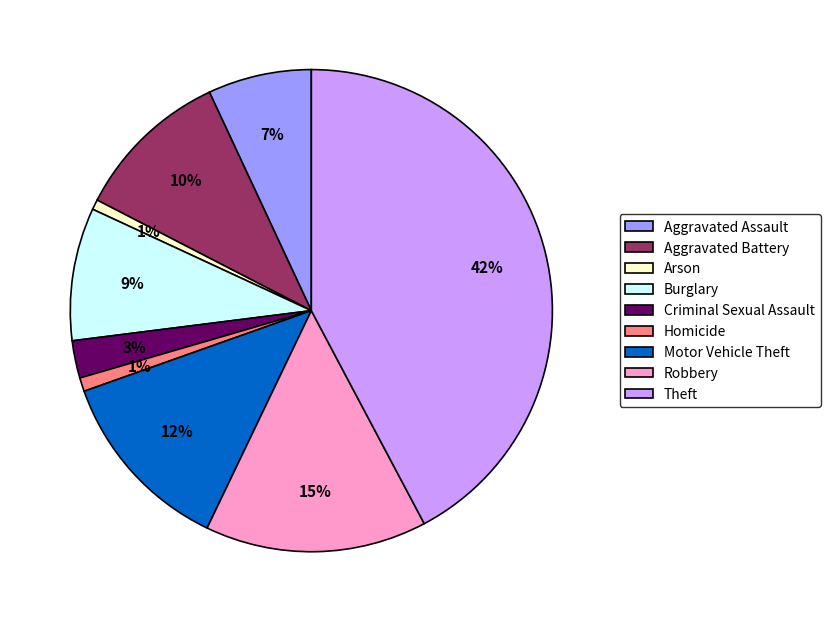

Count the number of slices in the pie.

9